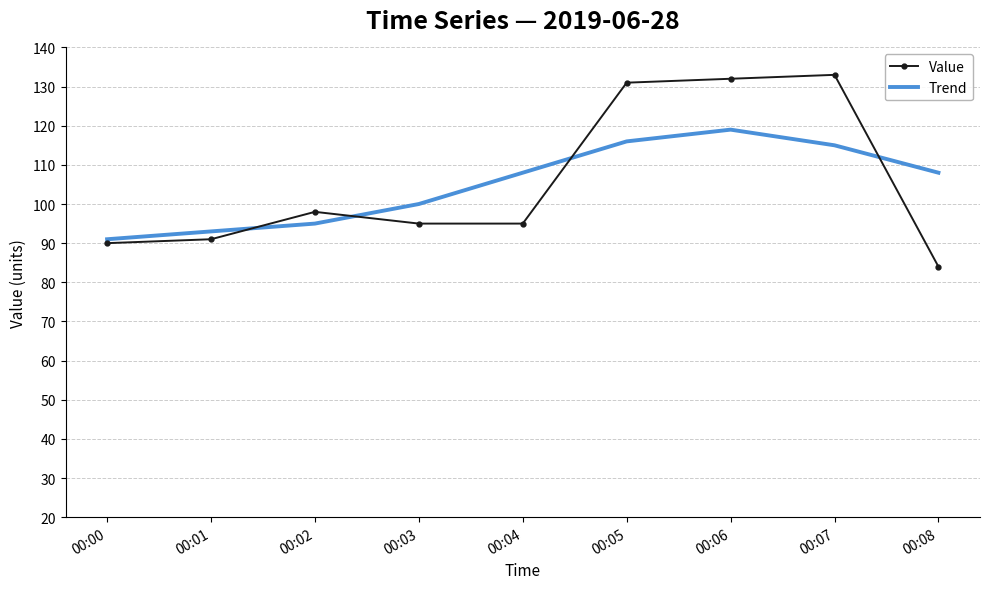

What are all the series names shown in the legend?

Value, Trend